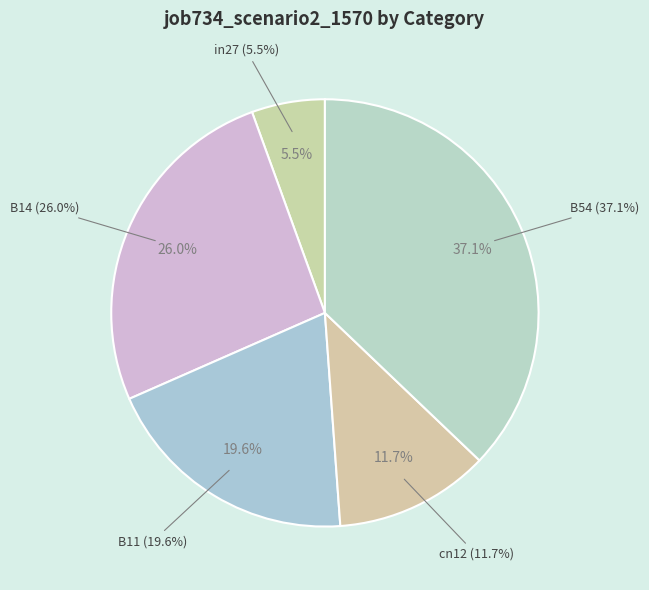

How many segments does this pie chart have?

5